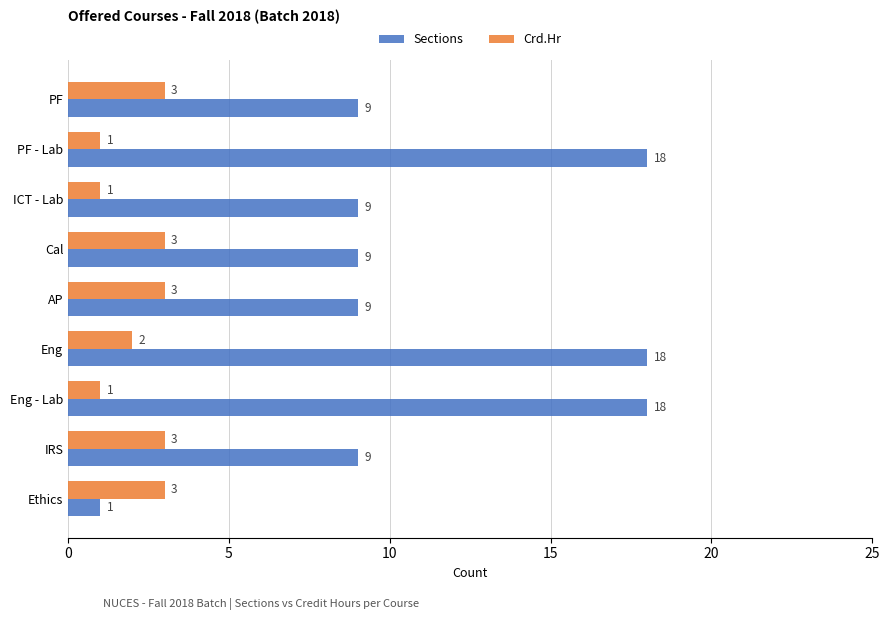

What is the sum of all Crd.Hr values?

20